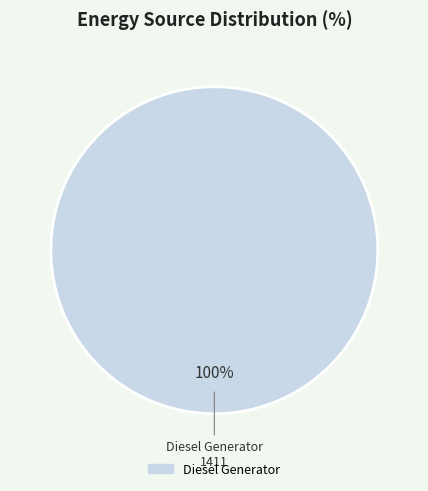

Count the number of slices in the pie.

1